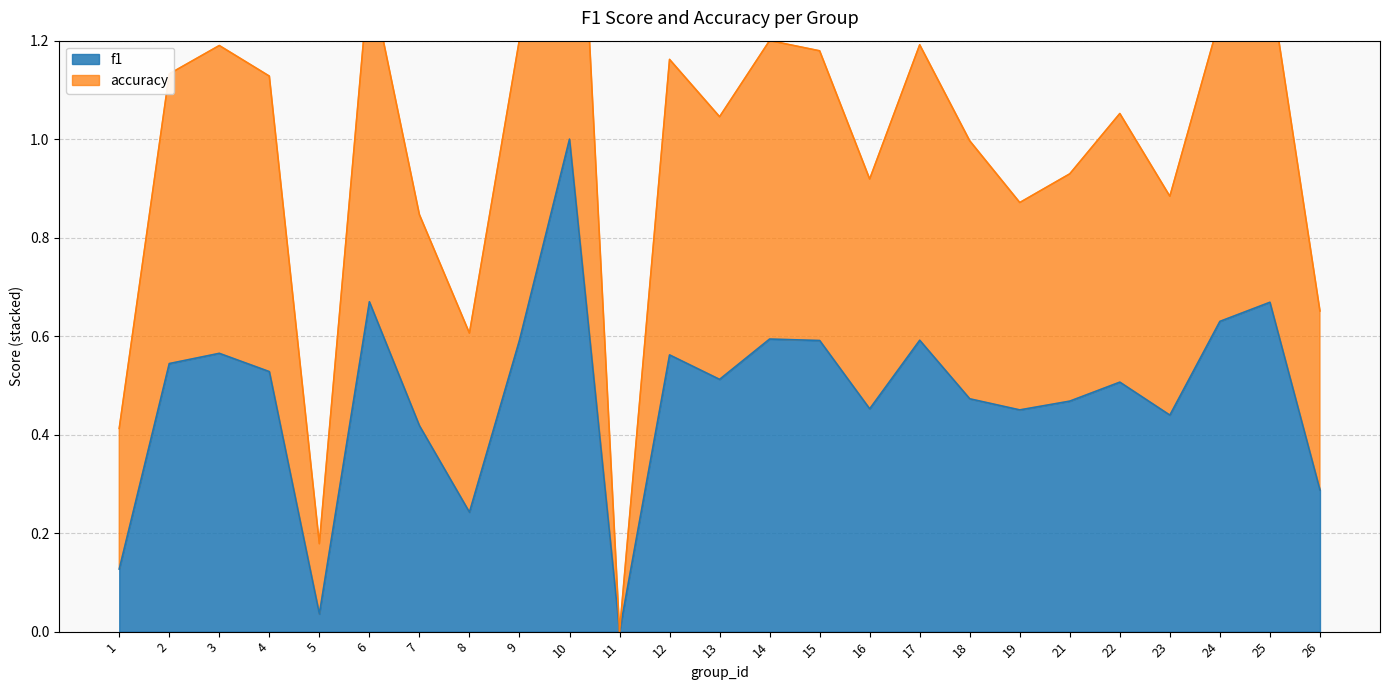

How many lines are shown in the chart?

2